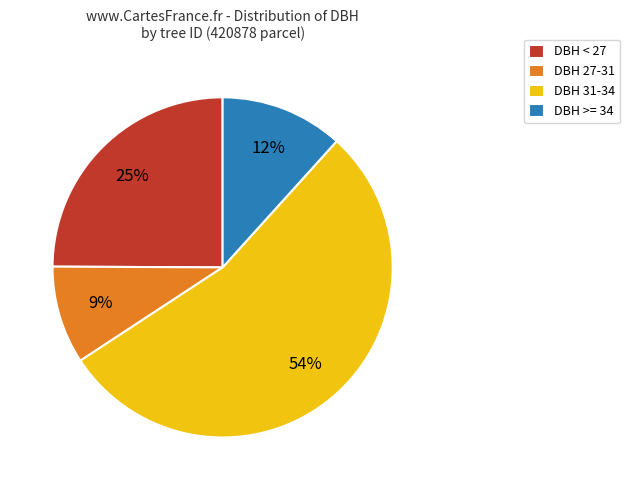

How many slices are in this pie chart?

4